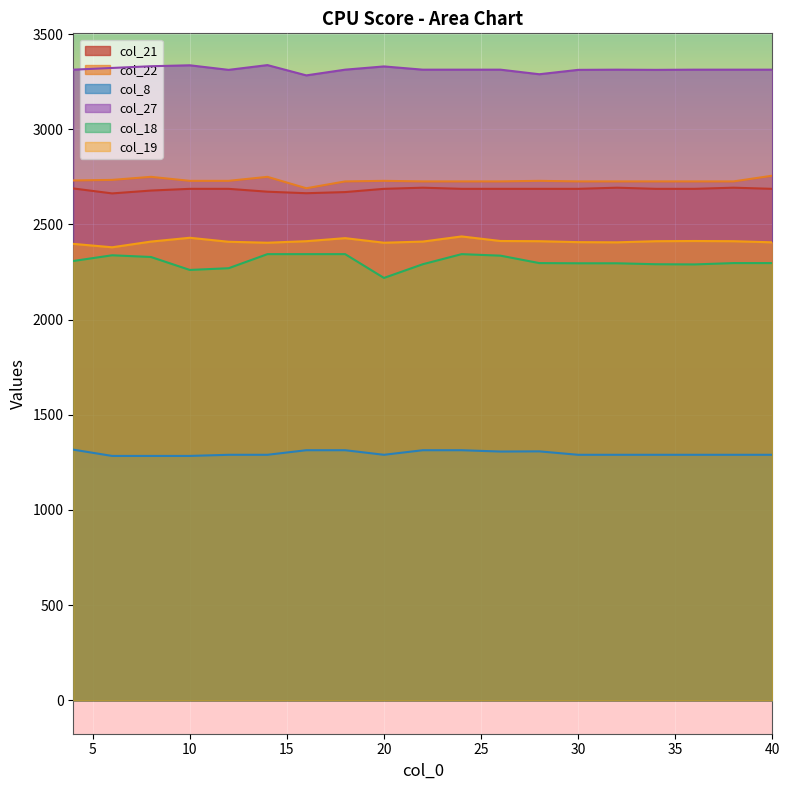

What is the difference between the col_21 values at 8 and 36?

9